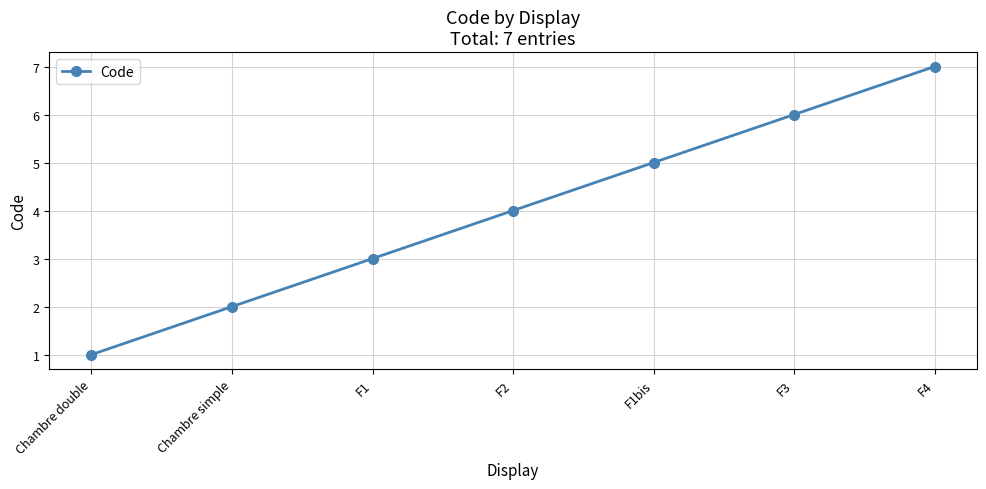

What is the sum of all values?

28